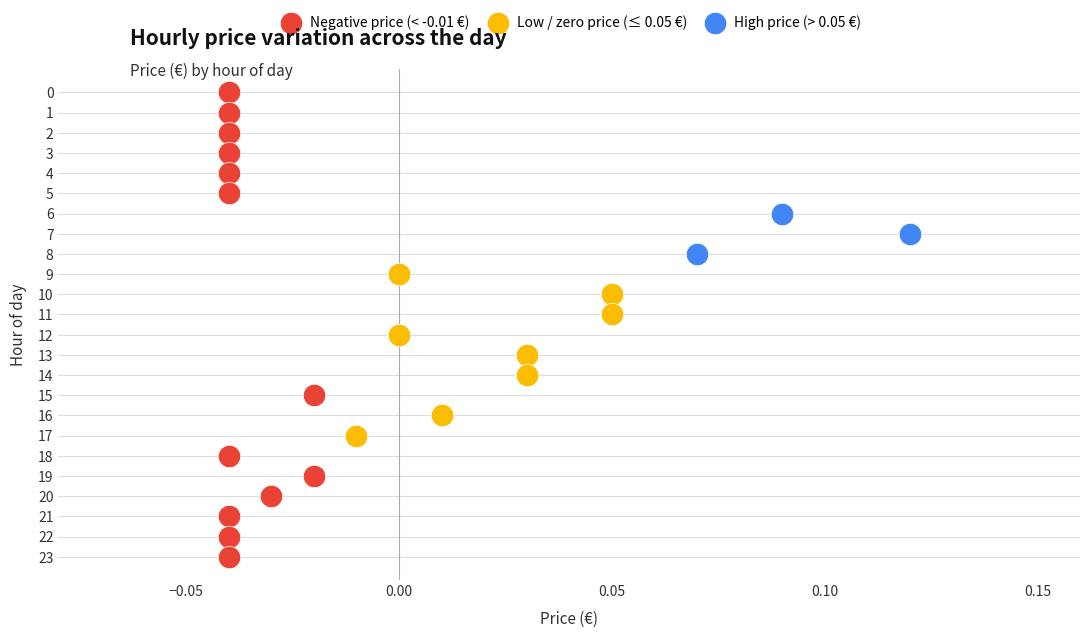

Which series has the largest Y range (max minus min)?

Negative price (< -0.01 €)